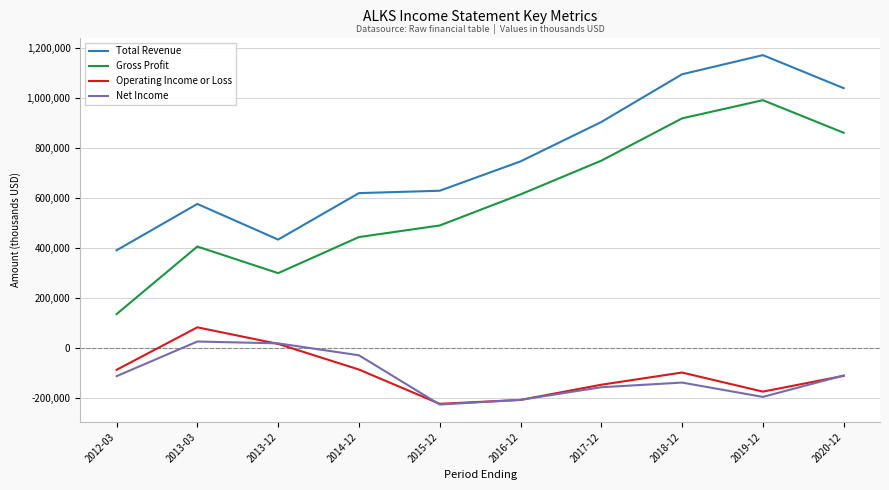

At which category does the chart reach its minimum across all series?

2015-12